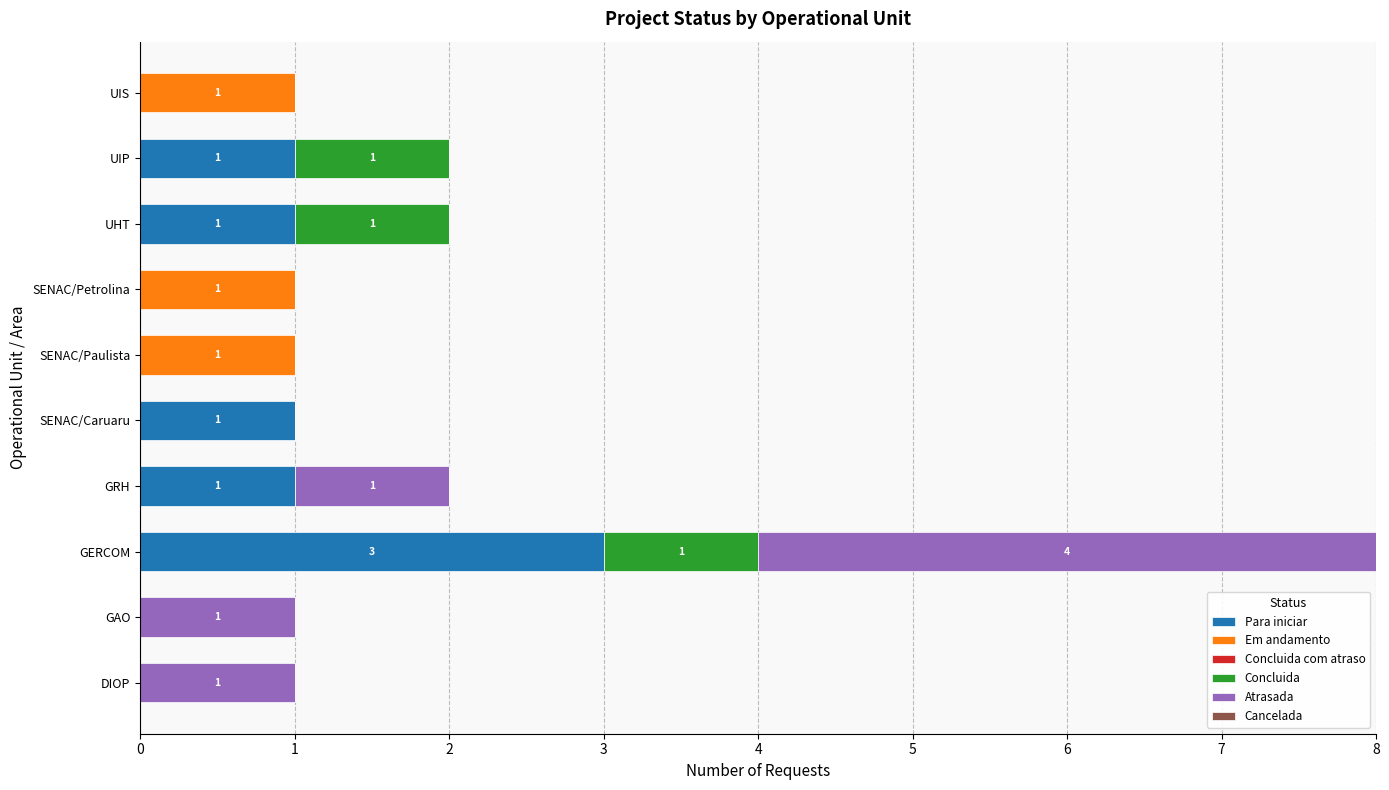

Which category has the highest value in the Para iniciar series?

GERCOM